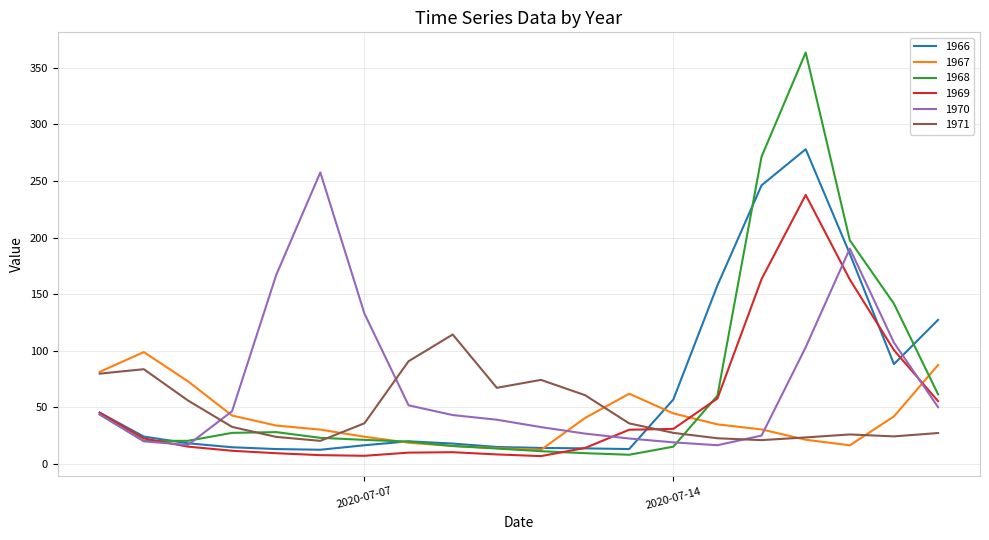

What is the lowest value of the 1969 series?

6.8